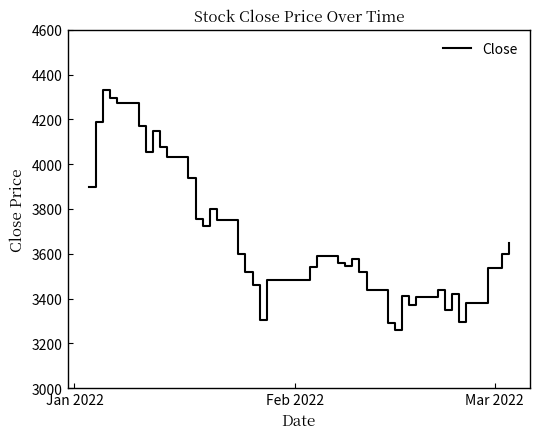

What is the greatest value displayed?

4330